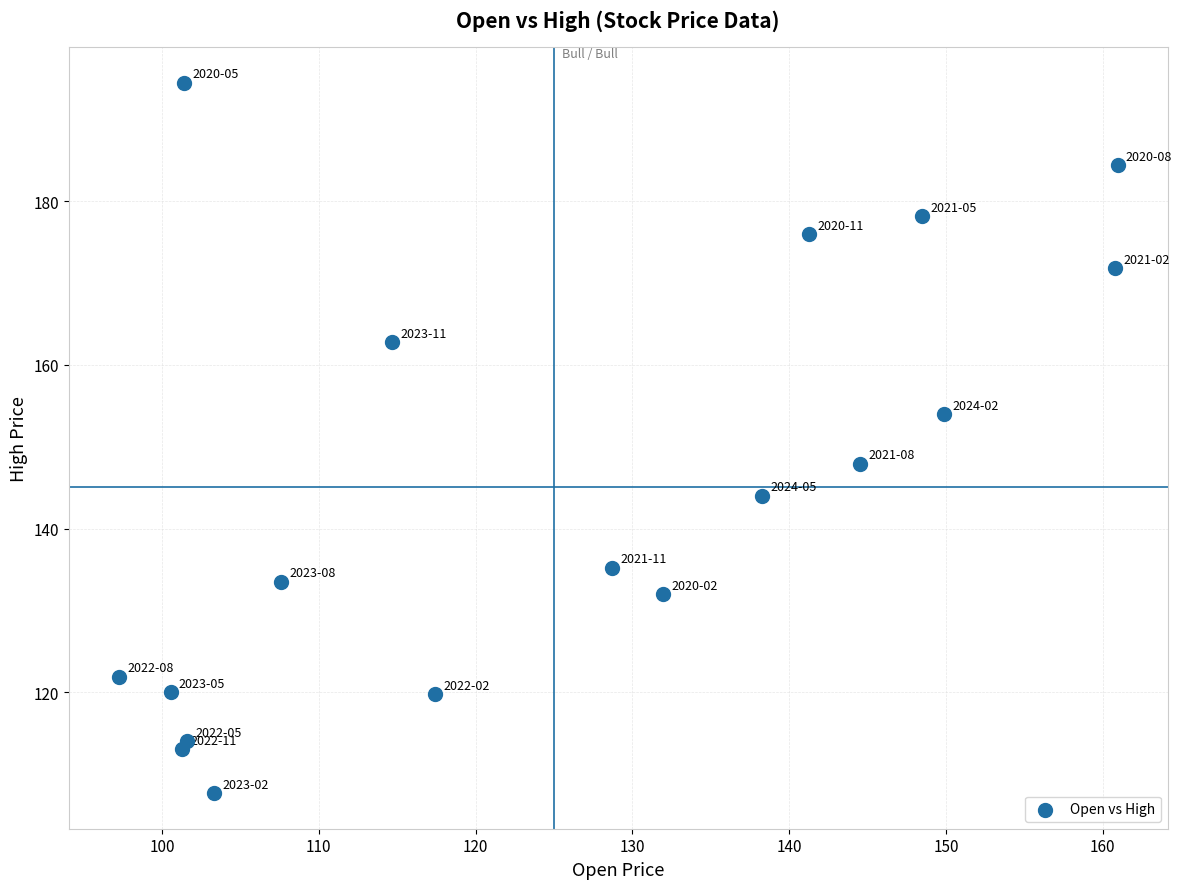

What is the range of Y values (max minus min)?

86.8